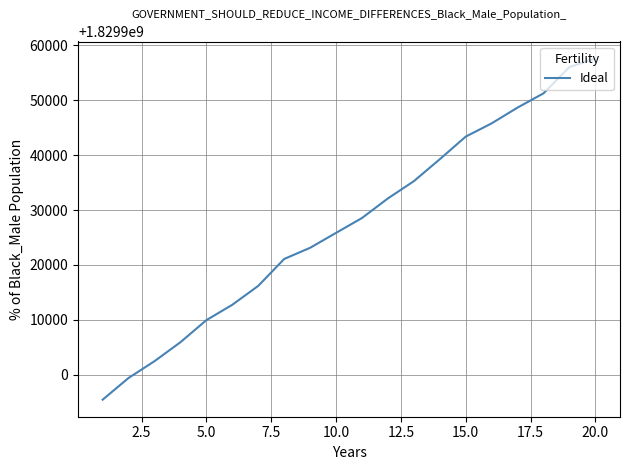

What is the minimum value shown in the chart?

1829895433